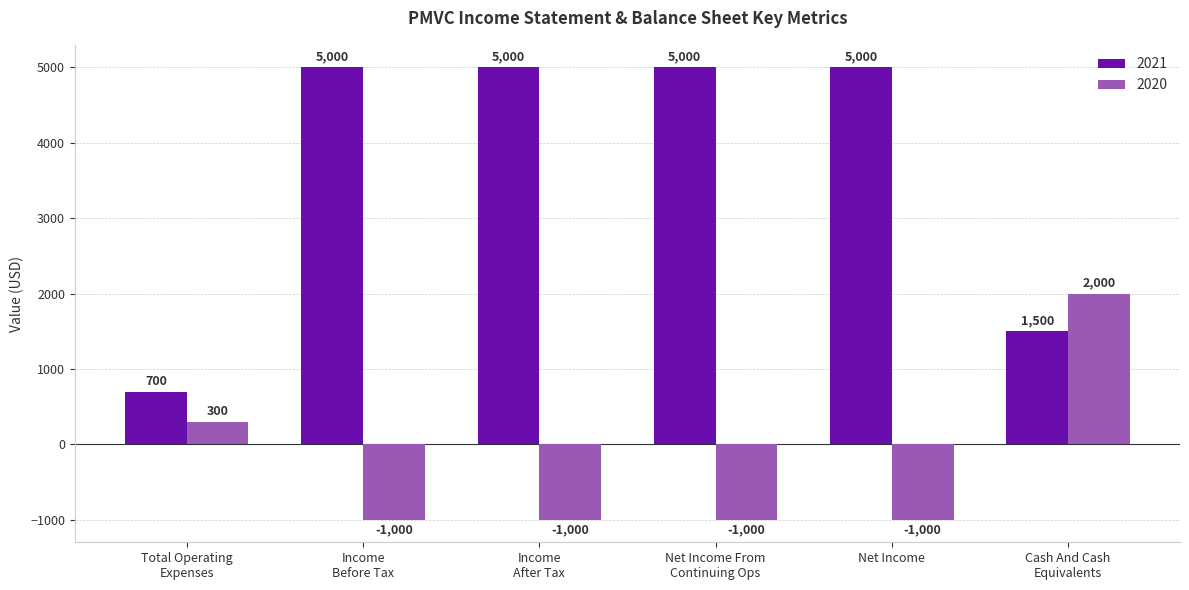

What is the maximum value shown in the chart?

5000